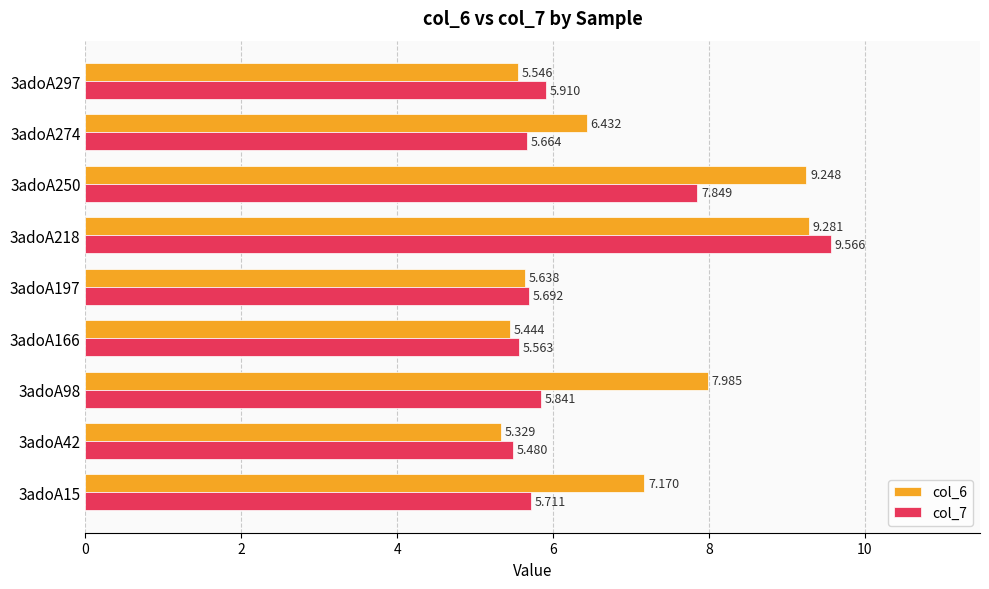

At which label does col_6 reach its minimum?

3adoA42